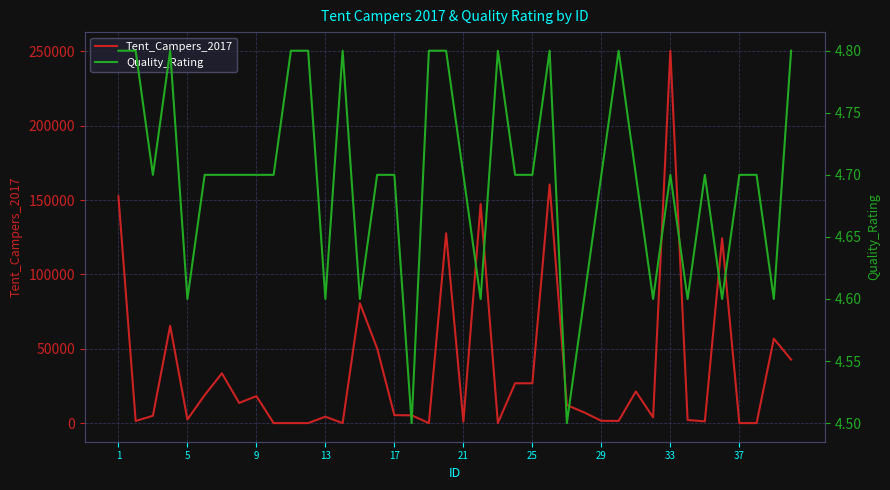

True or false: Quality_Rating has more than 1 interior local peaks.

True